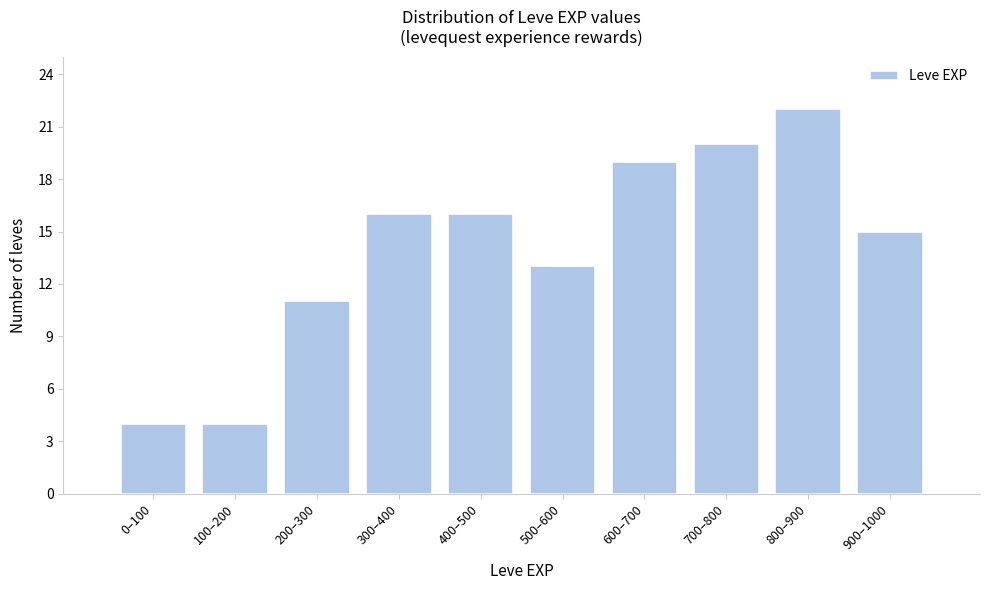

Reading left to right, list all the values displayed in this chart.

4	4	11	16	16	13	19	20	22	15